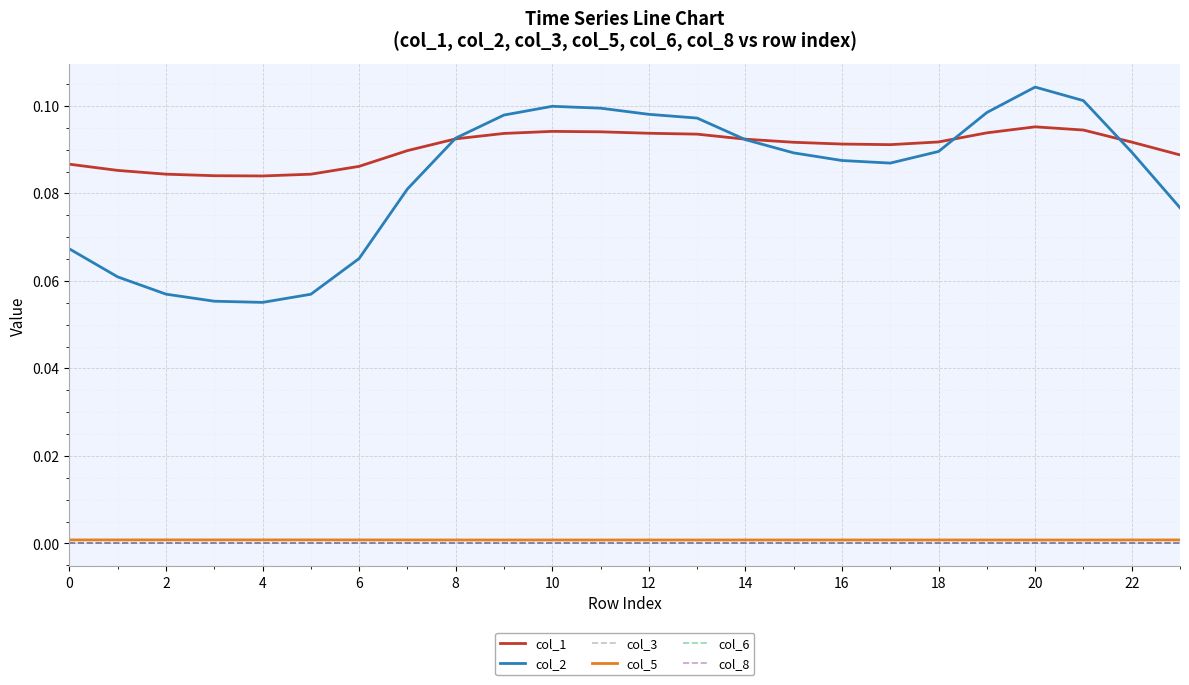

True or false: col_3 and col_6 cross at least once.

False